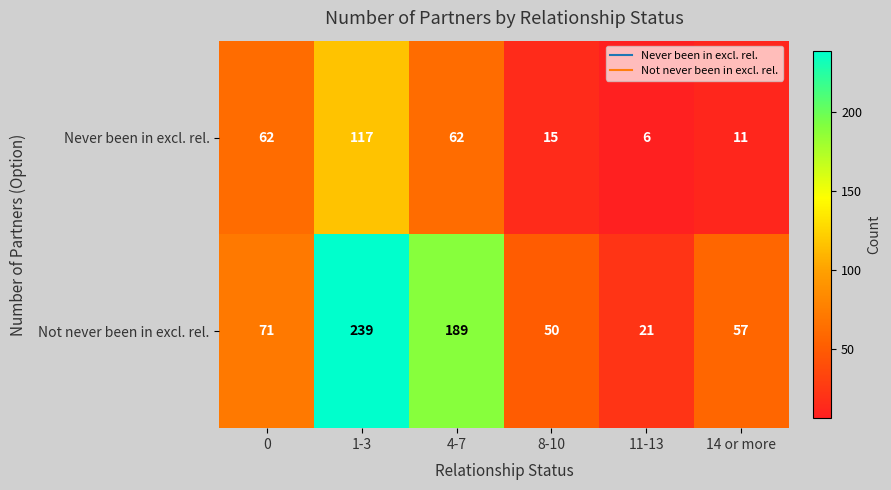

How many data points does each series have?

6